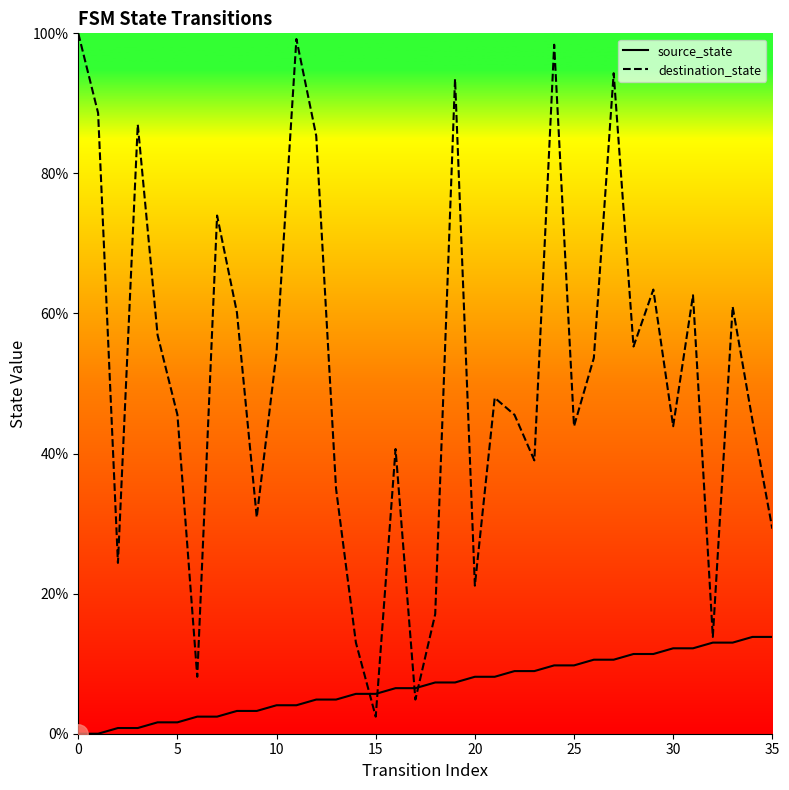

How many values in the destination_state series exceed 47?

18